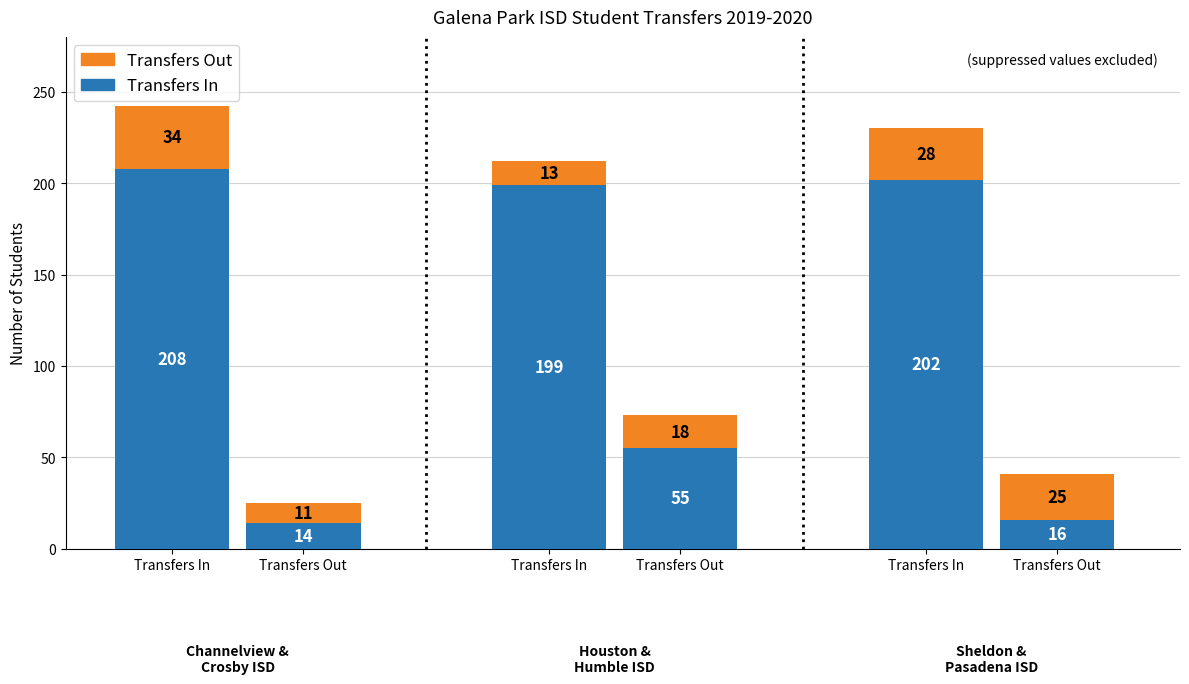

How many data points in Transfers In are less than 199?

3